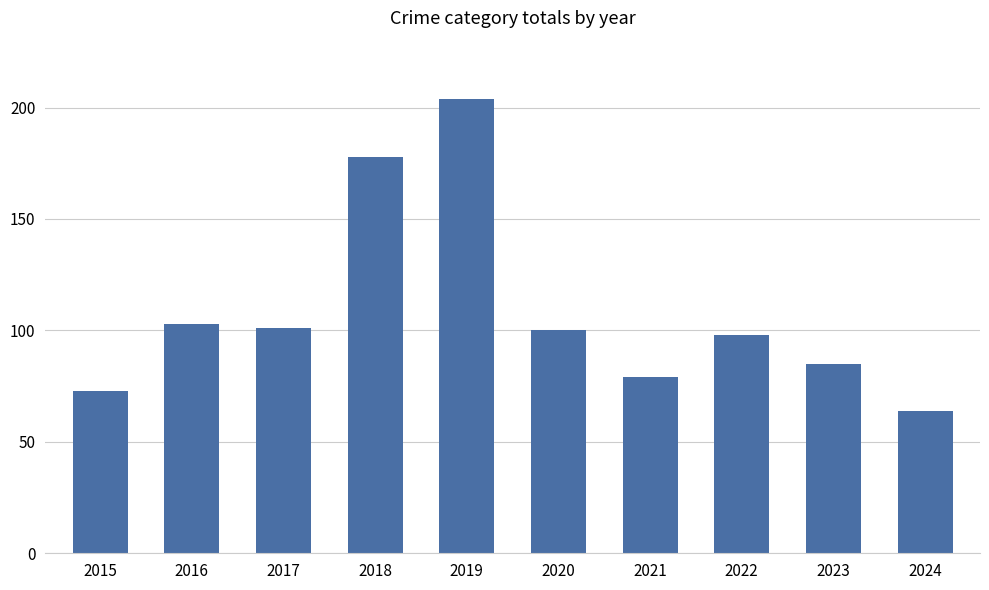

What is the ratio of the value at 2017 to the value at 2022?

1.0